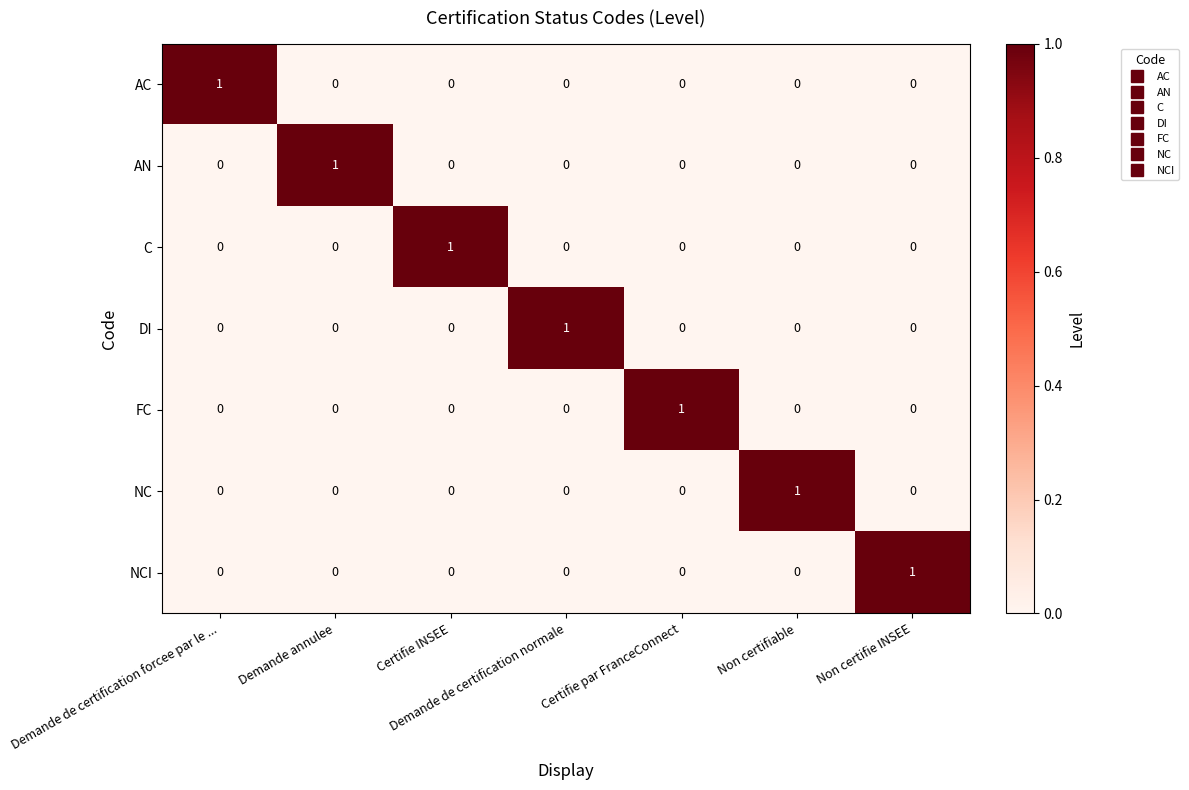

At how many categories does at least one series exceed 0?

7